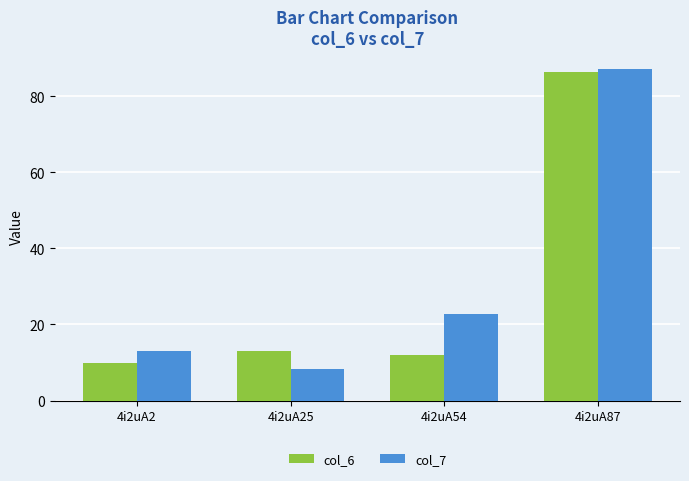

Rank the series at 4i2uA25 from lowest to highest value.

col_7, col_6